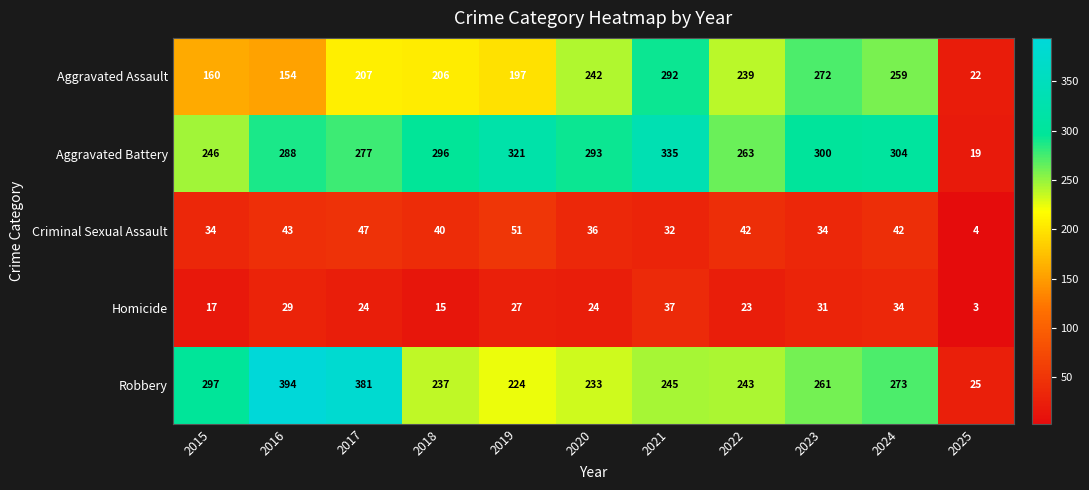

What is the difference between the Aggravated Assault values at 2019 and 2024?

62